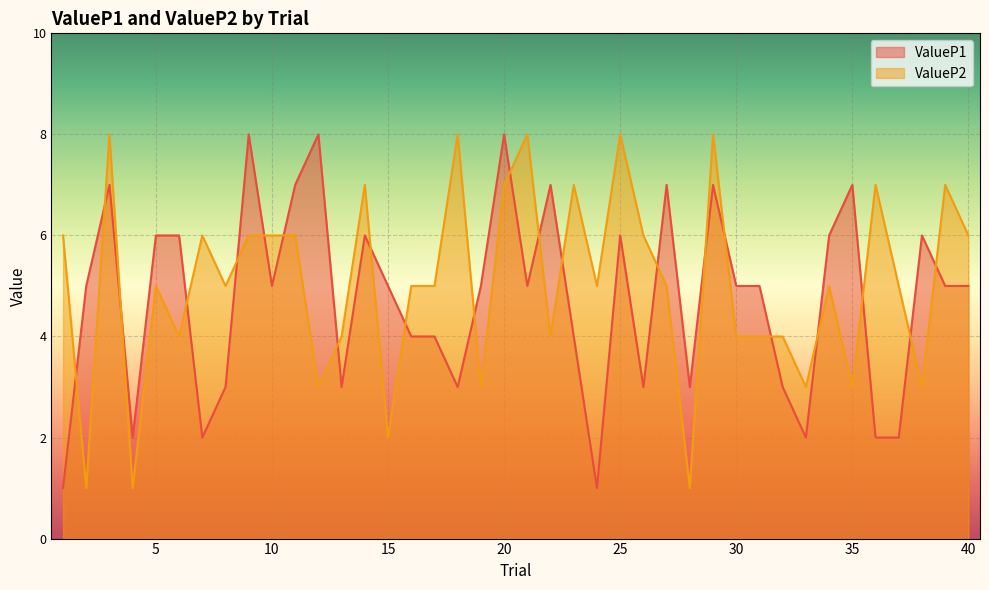

Which series ends up on top after the final intersection of ValueP2 and ValueP1?

ValueP2